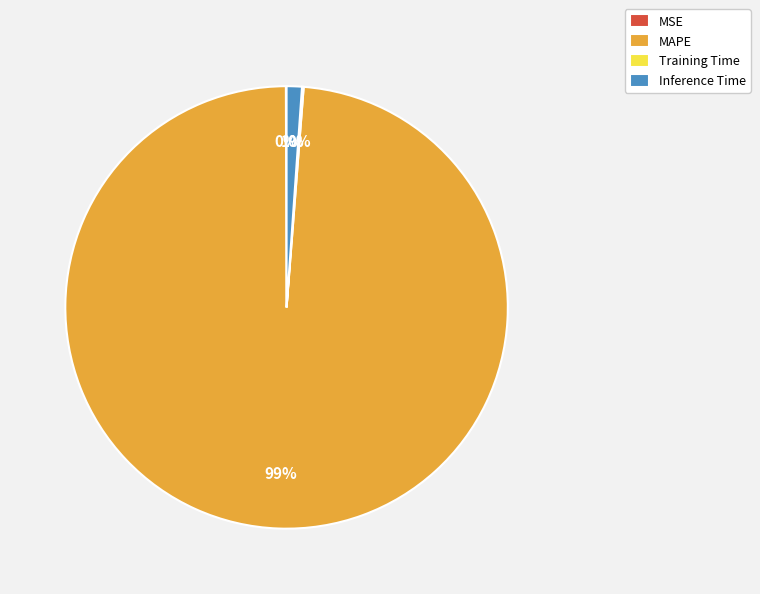

Does MAPE account for over 50% of the chart?

Yes